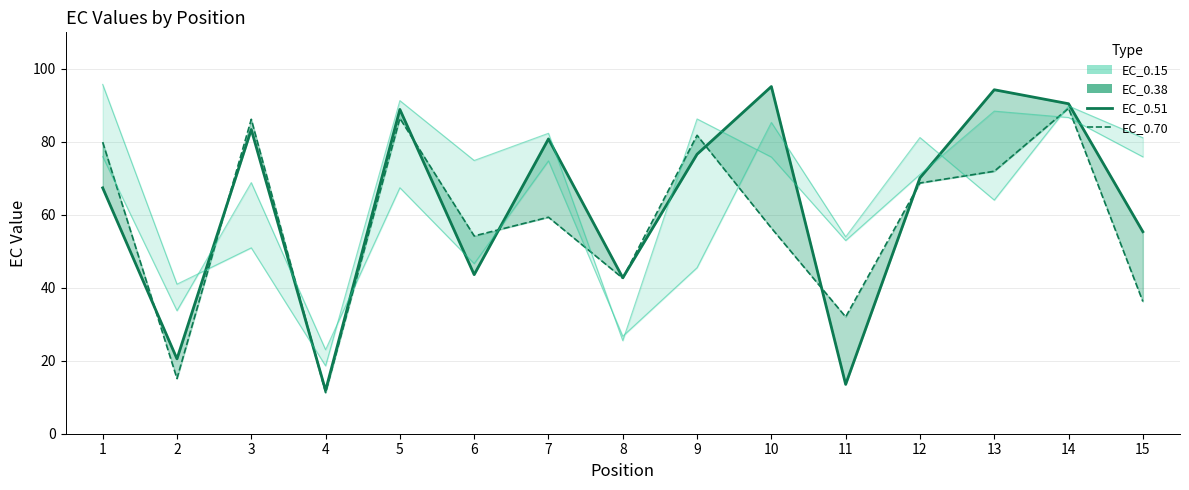

Does the chart display data point markers on the line(s)?

No